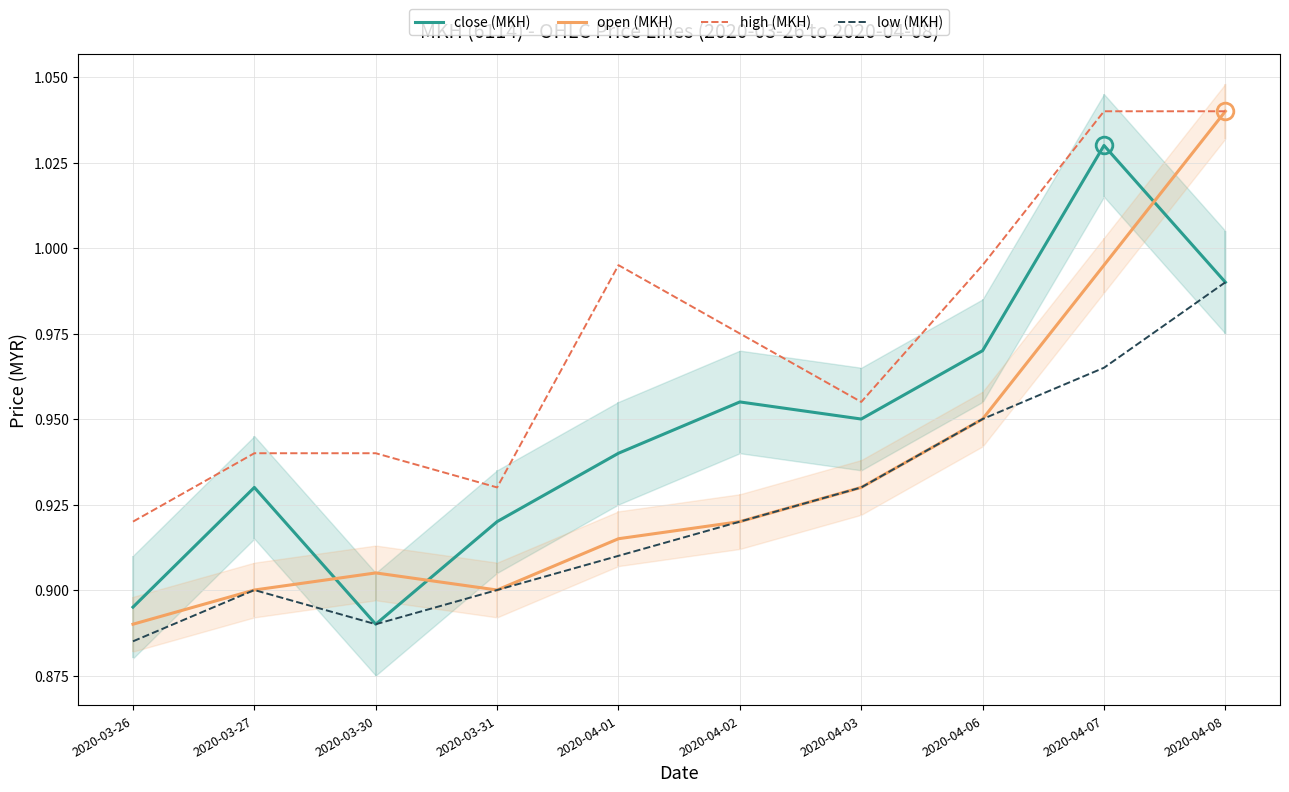

Rank the series at 2020-03-26 from highest to lowest value.

high (MKH), close (MKH), open (MKH), low (MKH)